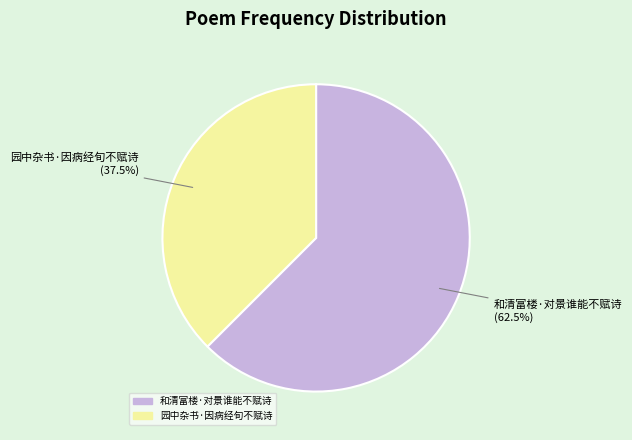

Is there any slice that represents more than half of the pie?

Yes